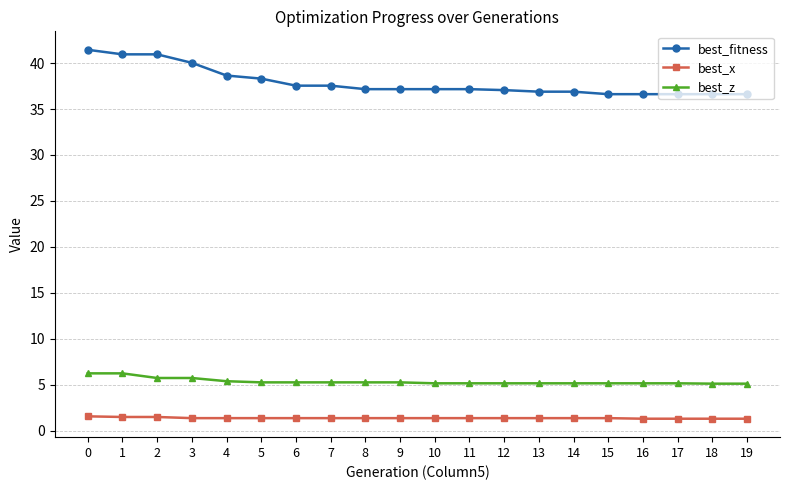

How many categories are shown in the chart?

20